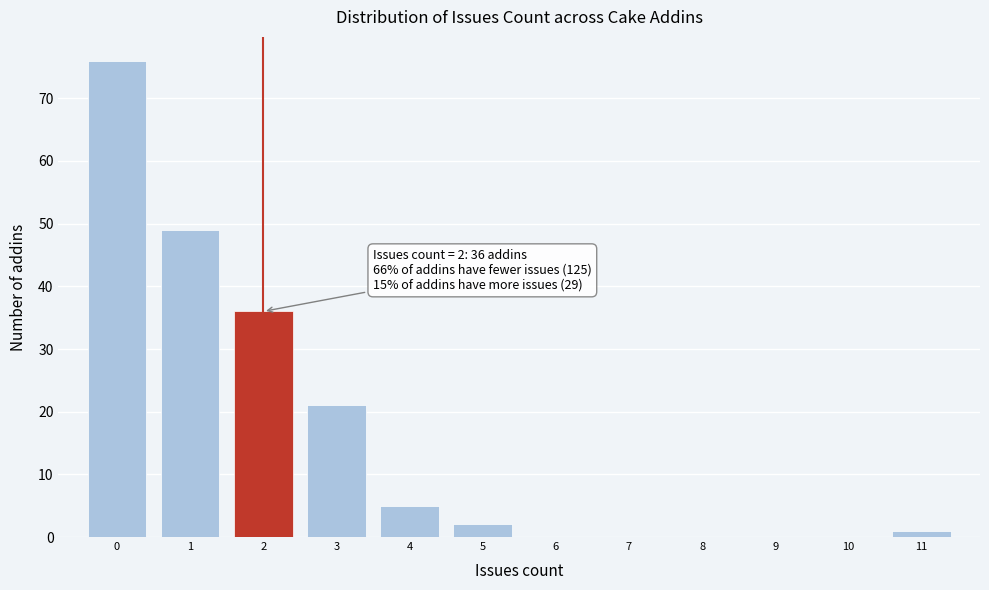

Over which range of the x-axis is the bar tallest?

-0.5 to 0.5